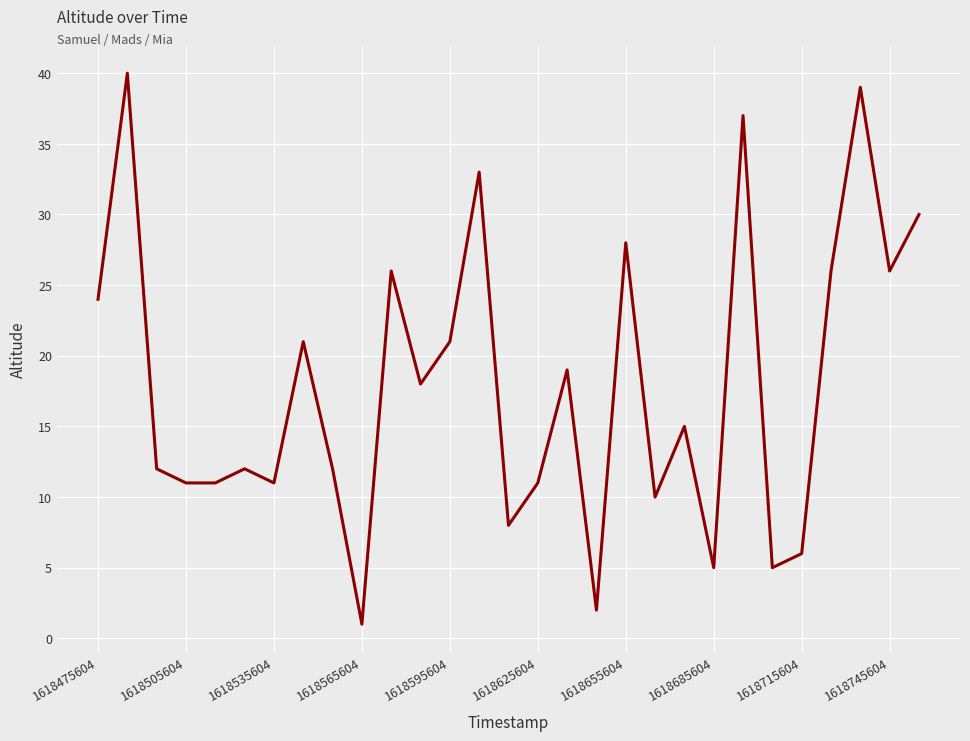

What is the sum of all values?

520